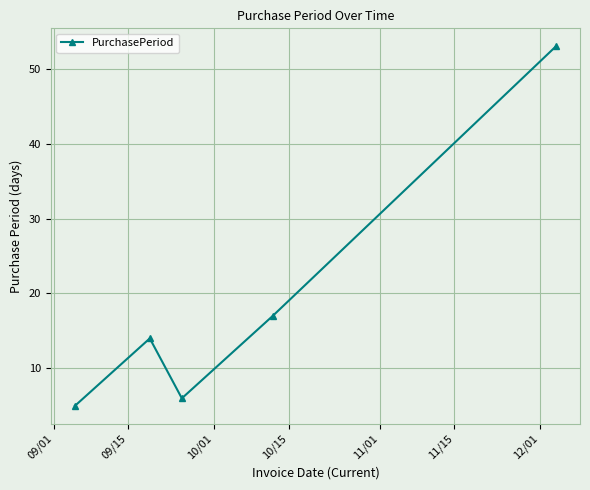

Reading left to right, transcribe all the data shown in this chart.

5	14	6	17	53